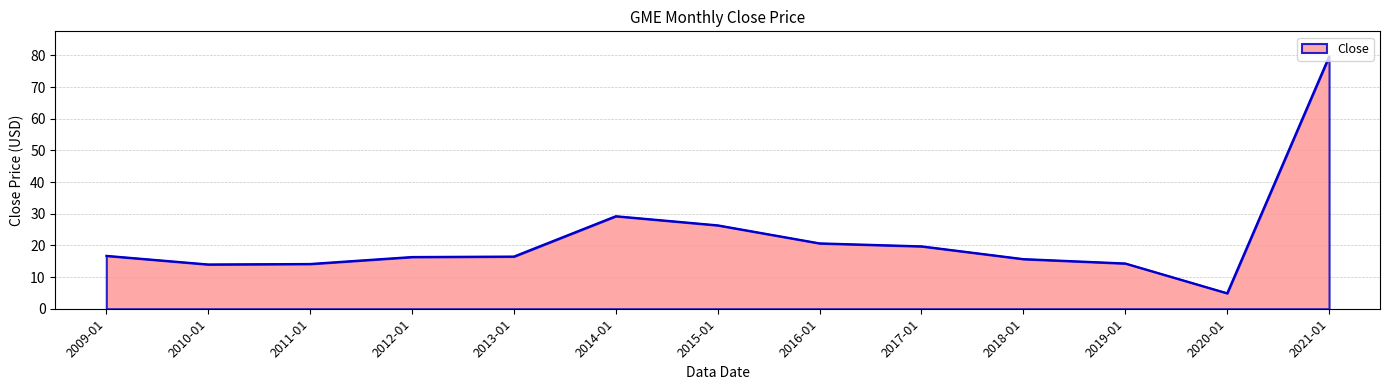

What is the maximum value shown in the chart?

79.6